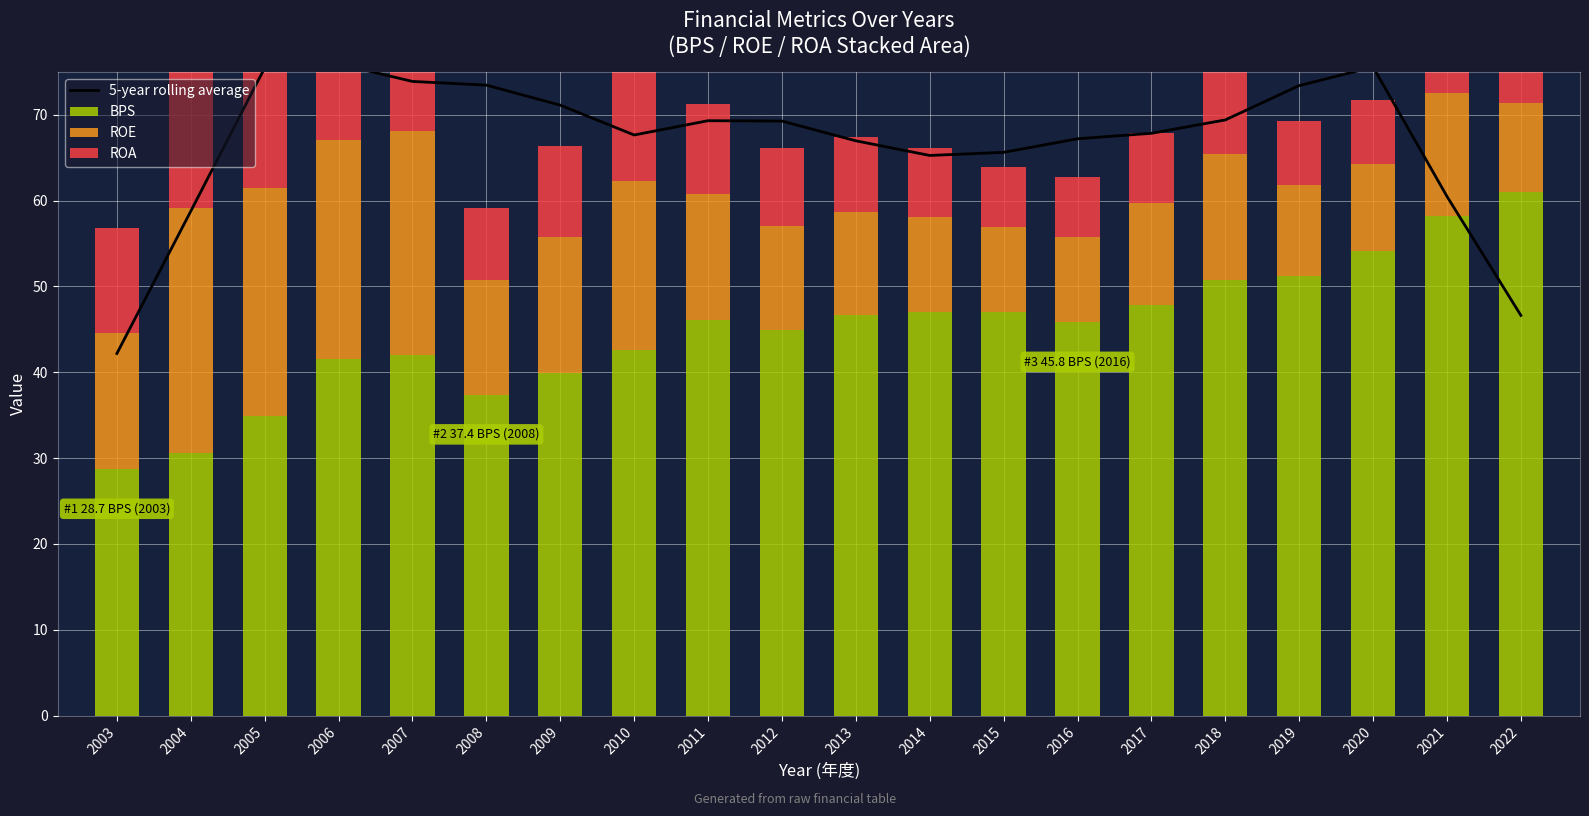

At how many categories does at least one series exceed 50?

19